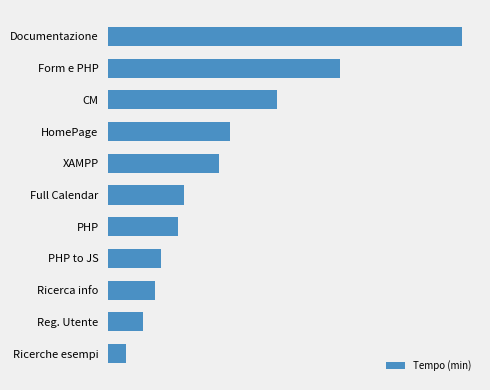

Are the bars horizontal?

Yes